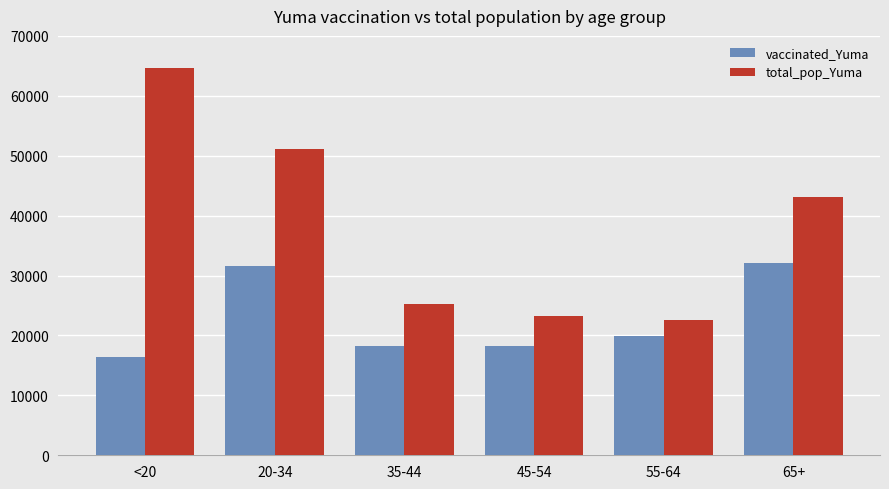

What is the difference between the highest and lowest values at 35-44?

6950